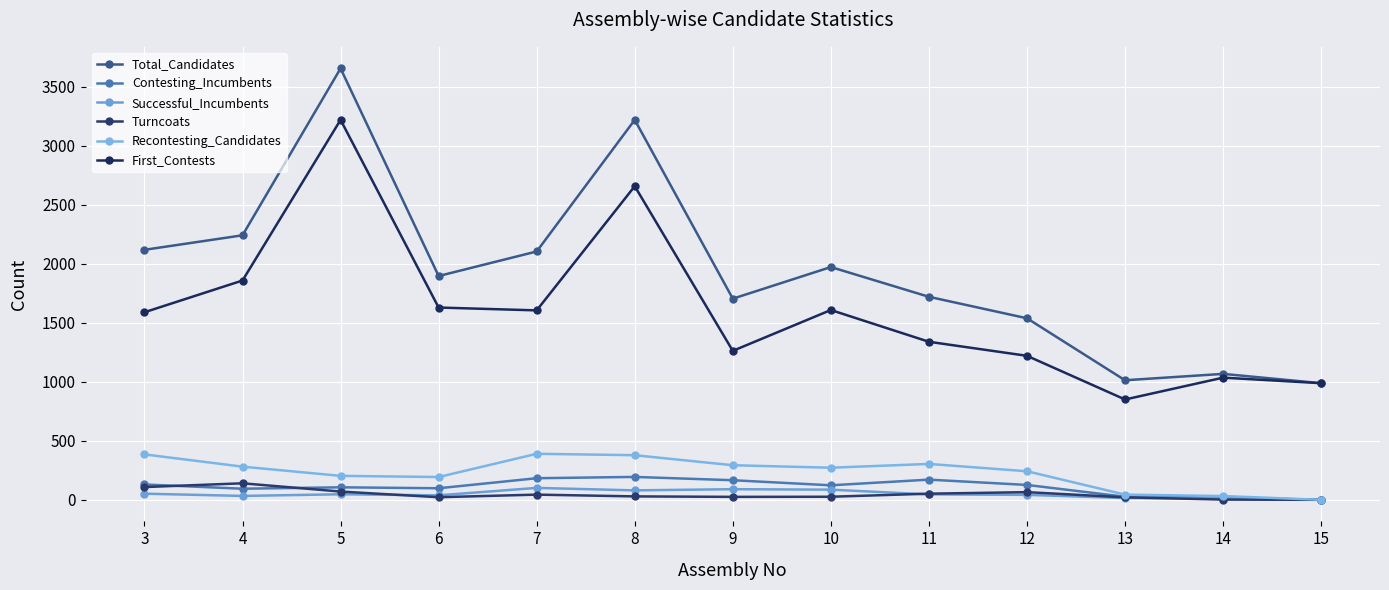

Which series has the largest total across all categories?

Total_Candidates